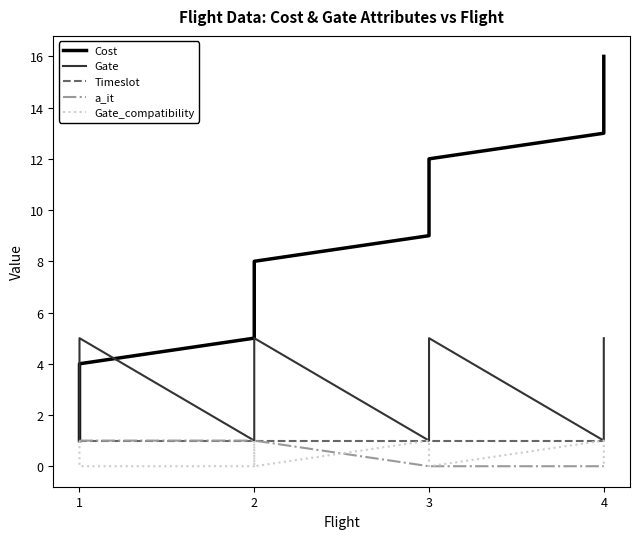

What is the lowest value of the Gate series?

1